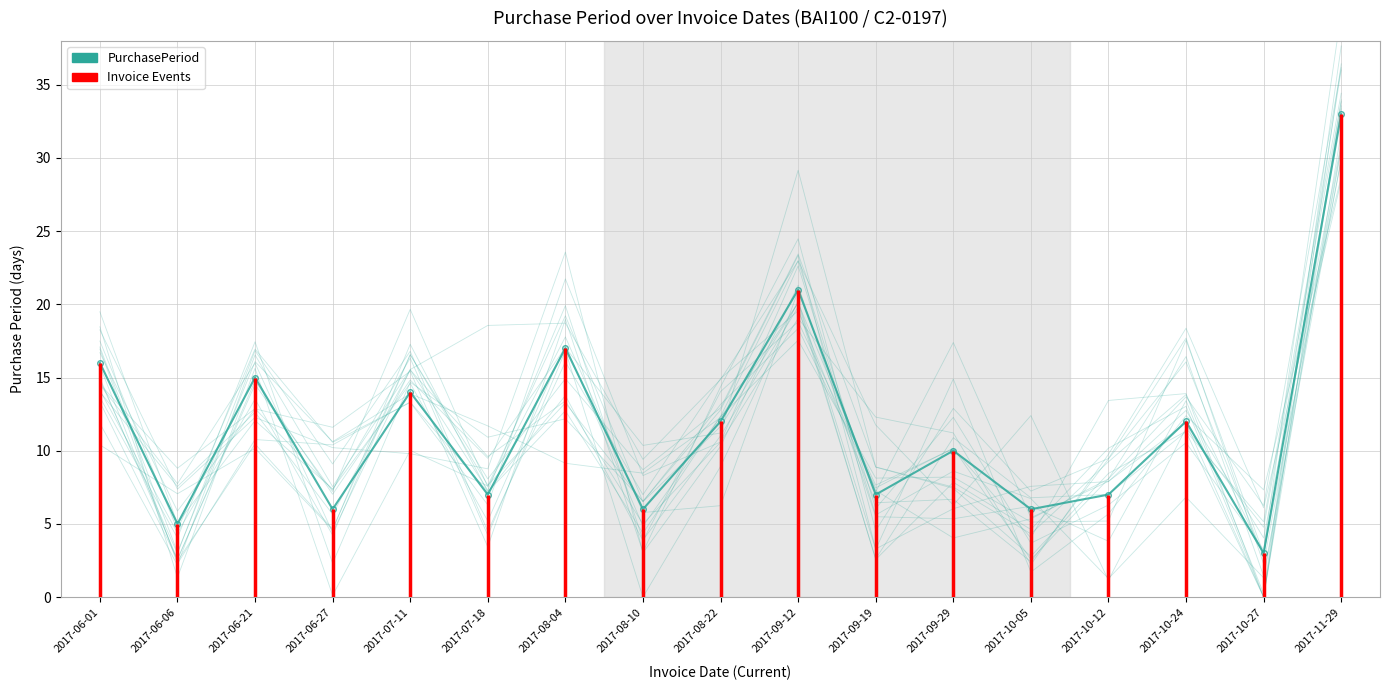

What position from the right is 2017-07-11?

13